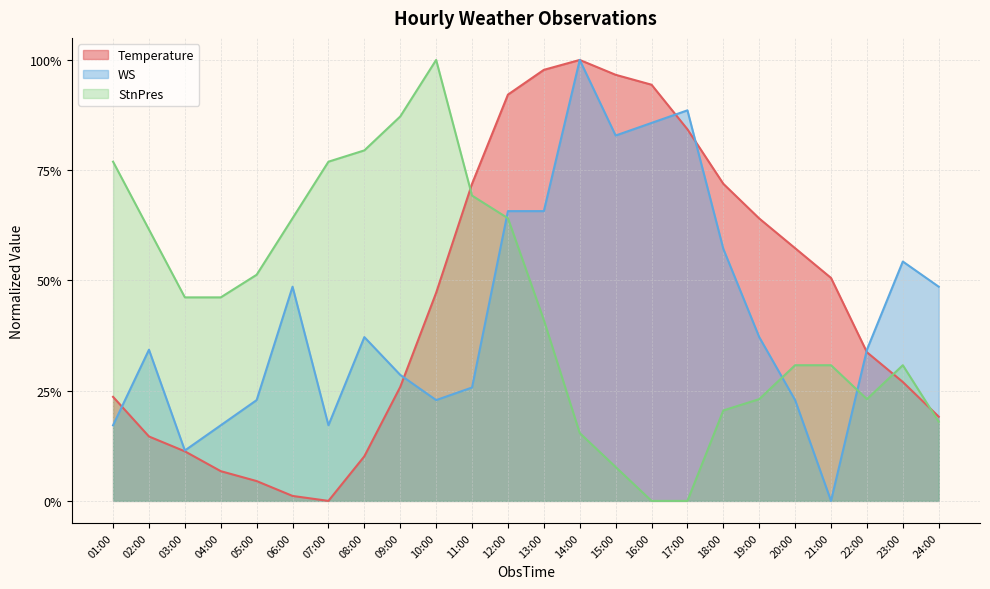

Rank the categories by WS value from highest to lowest.

14:00, 17:00, 16:00, 15:00, 12:00, 13:00, 18:00, 23:00, 06:00, 24:00, 08:00, 19:00, 02:00, 22:00, 09:00, 11:00, 05:00, 10:00, 20:00, 01:00, 04:00, 07:00, 03:00, 21:00